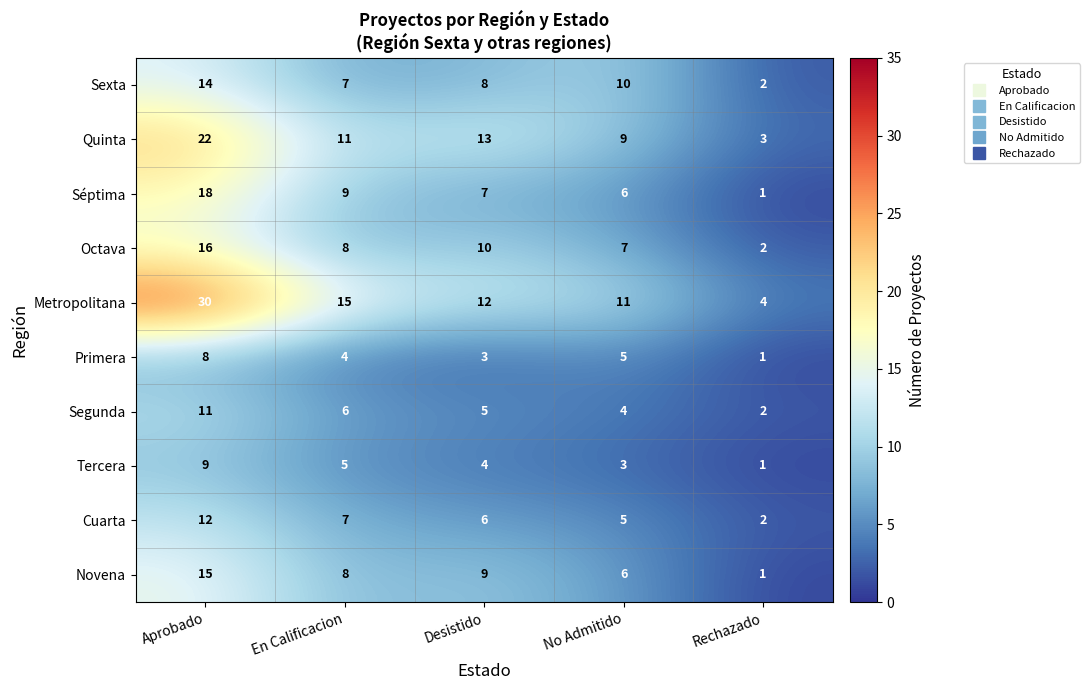

Count the Primera values in the range 3 to 5.

3